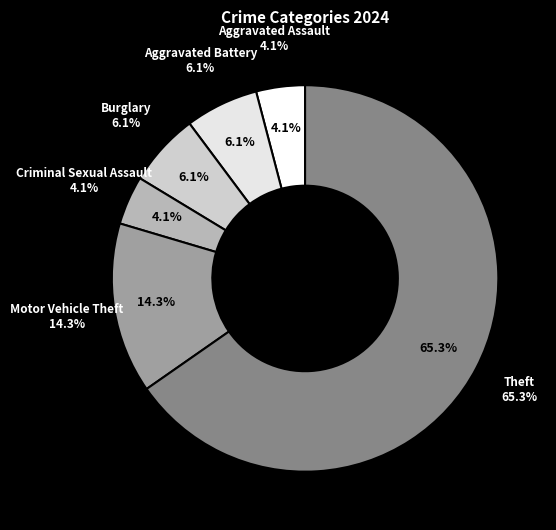

The Motor Vehicle Theft slice represents 1% of the pie. True or false?

False